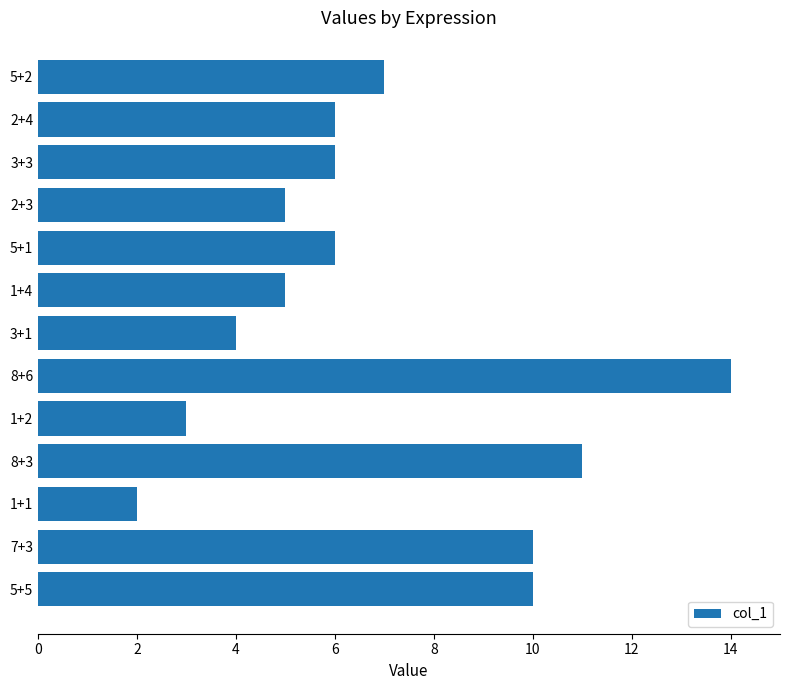

Which label corresponds to the smallest value in the chart?

1+1